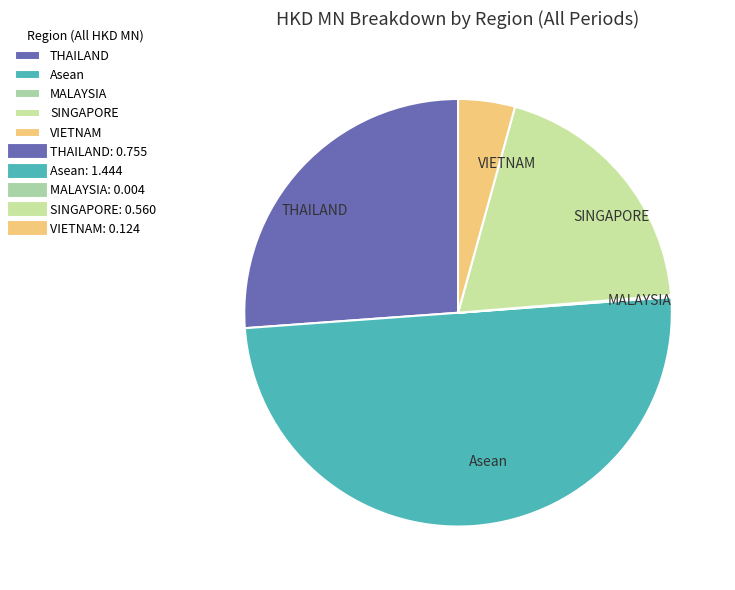

Which has a higher value, THAILAND or VIETNAM?

THAILAND